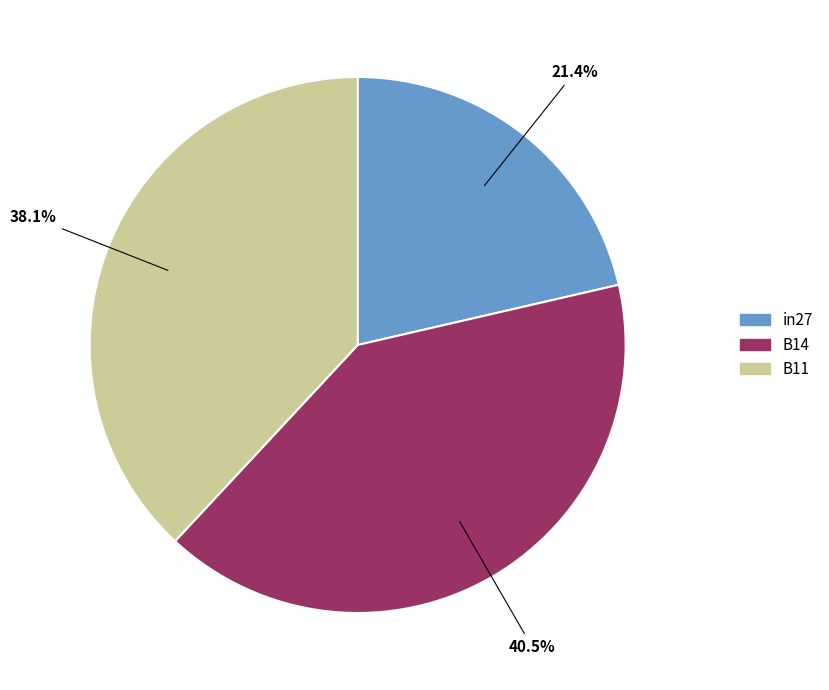

How many slices are in this pie chart?

3